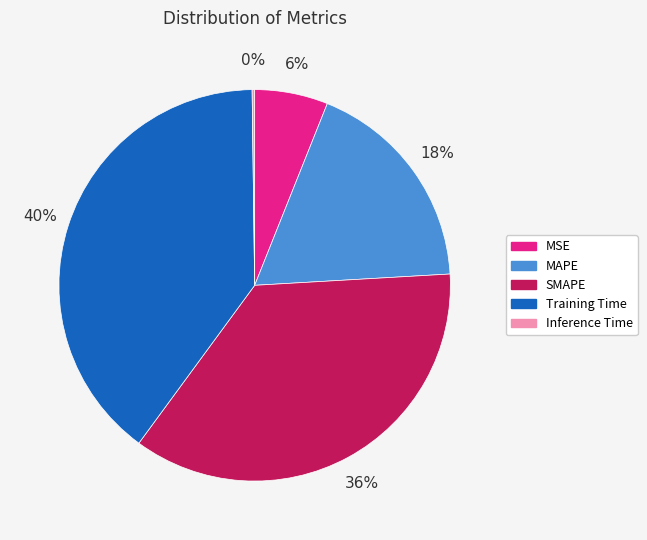

To the nearest percent, what is the average slice percentage?

20%